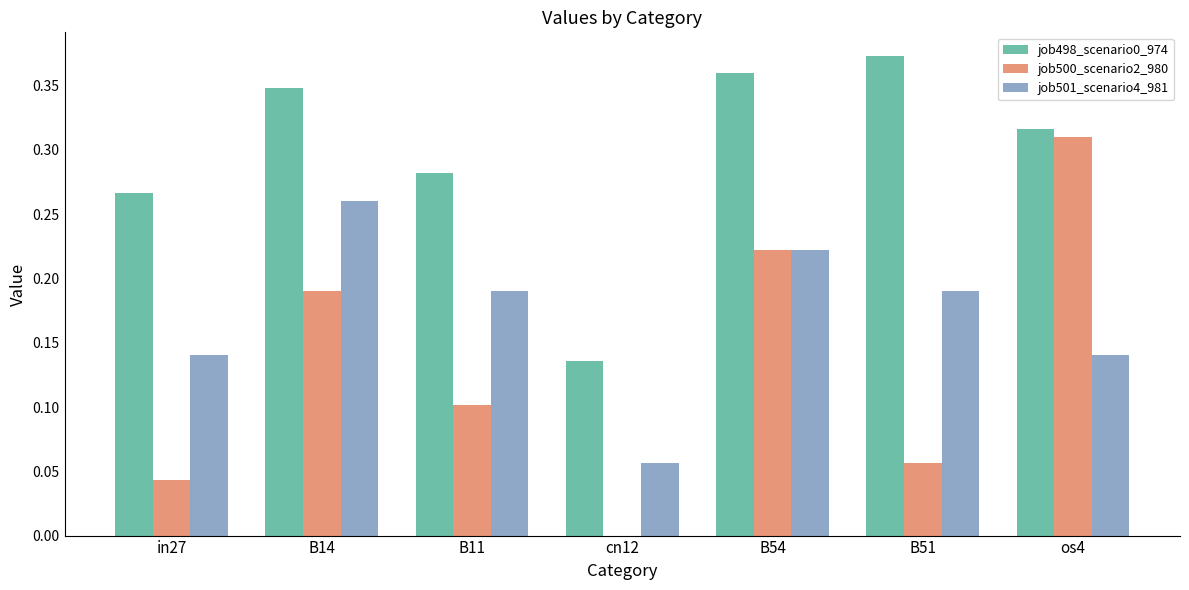

What is the sum of all job500_scenario2_980 values?

0.9